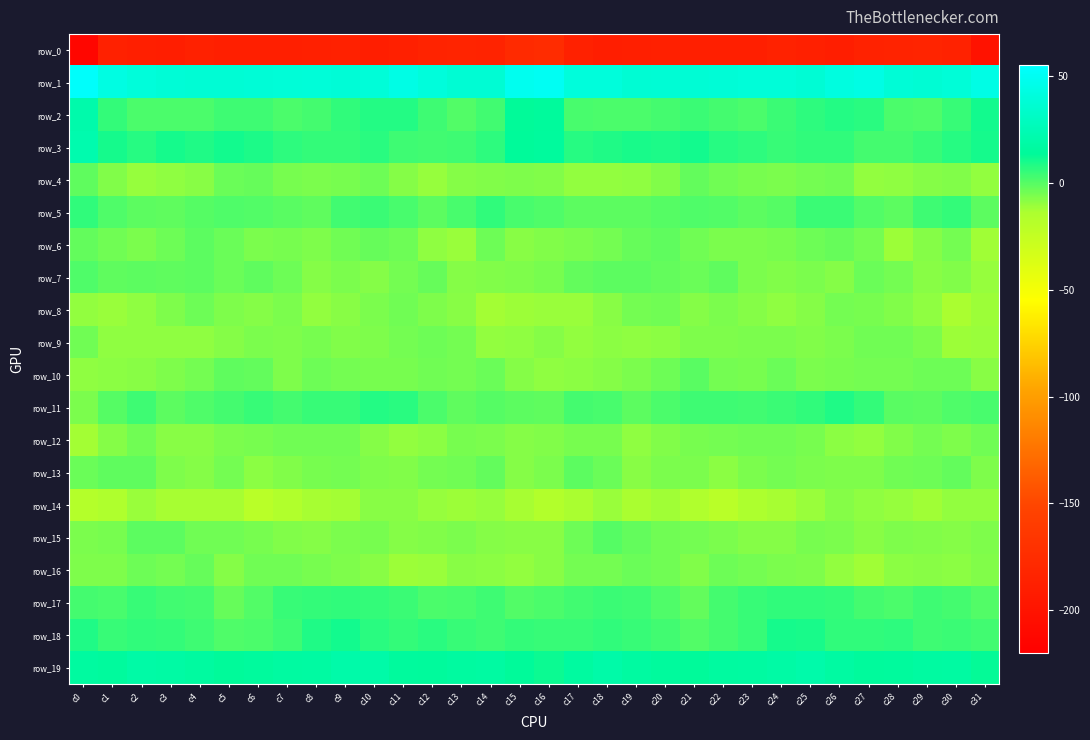

The row_8 series shows -6.4 at c4. True or false?

False